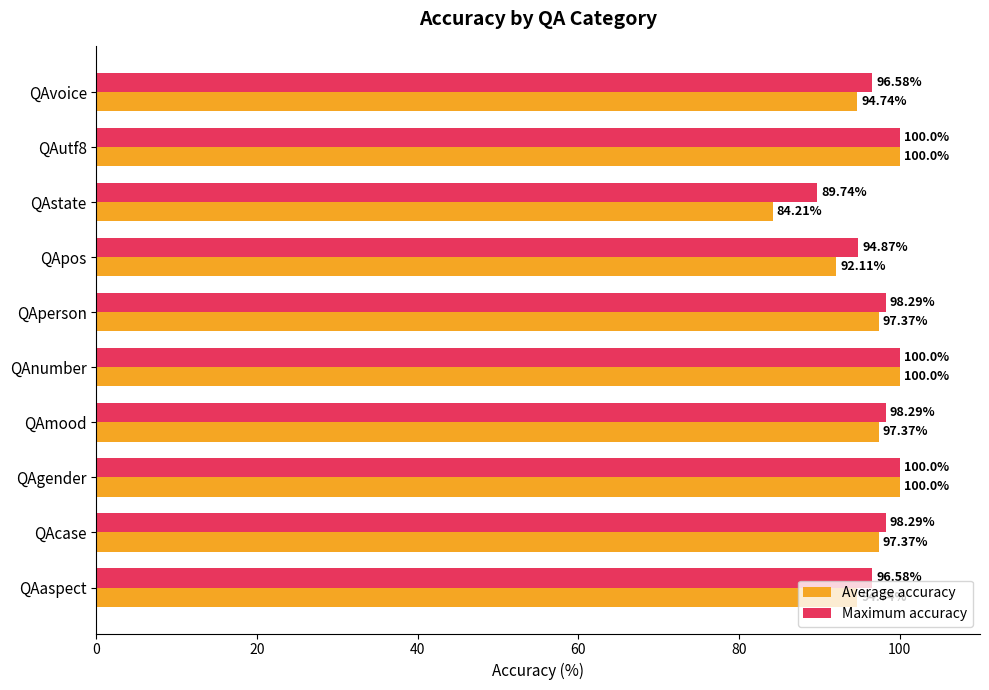

What is the spread (max minus min) of values at QAcase?

0.9